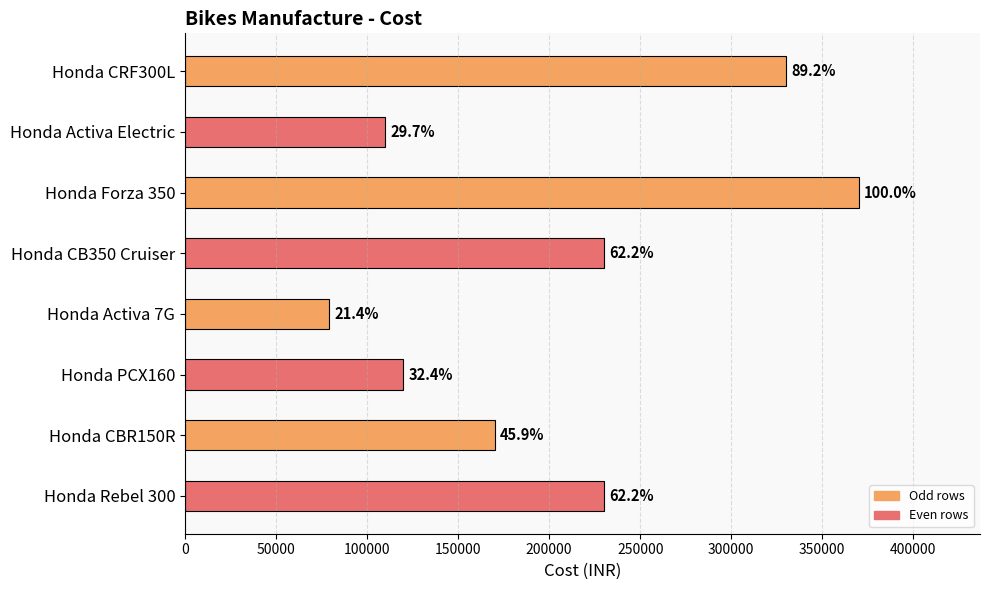

Reading left to right, transcribe all the data shown in this chart.

330000	110000	370000	229999	79000	120000	170000	229999